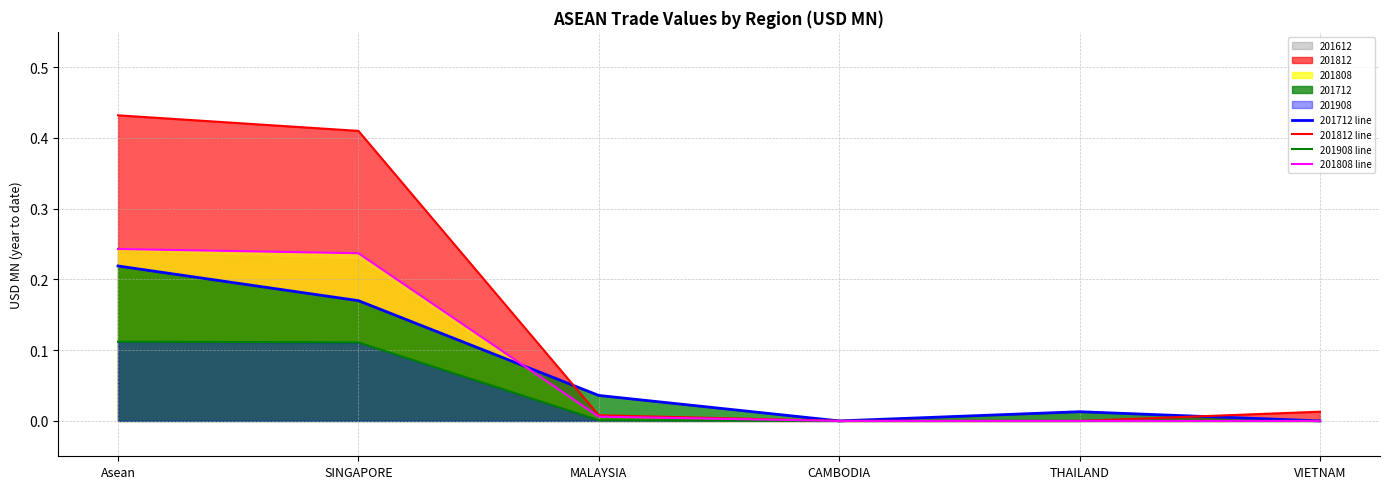

True or false: 201908 line and 201812 line intersect in this chart.

False